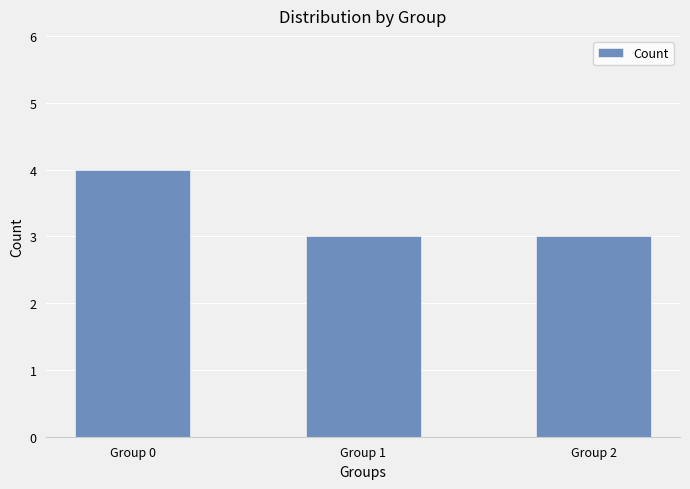

What is the sum of the values at Group 1 and Group 2?

6